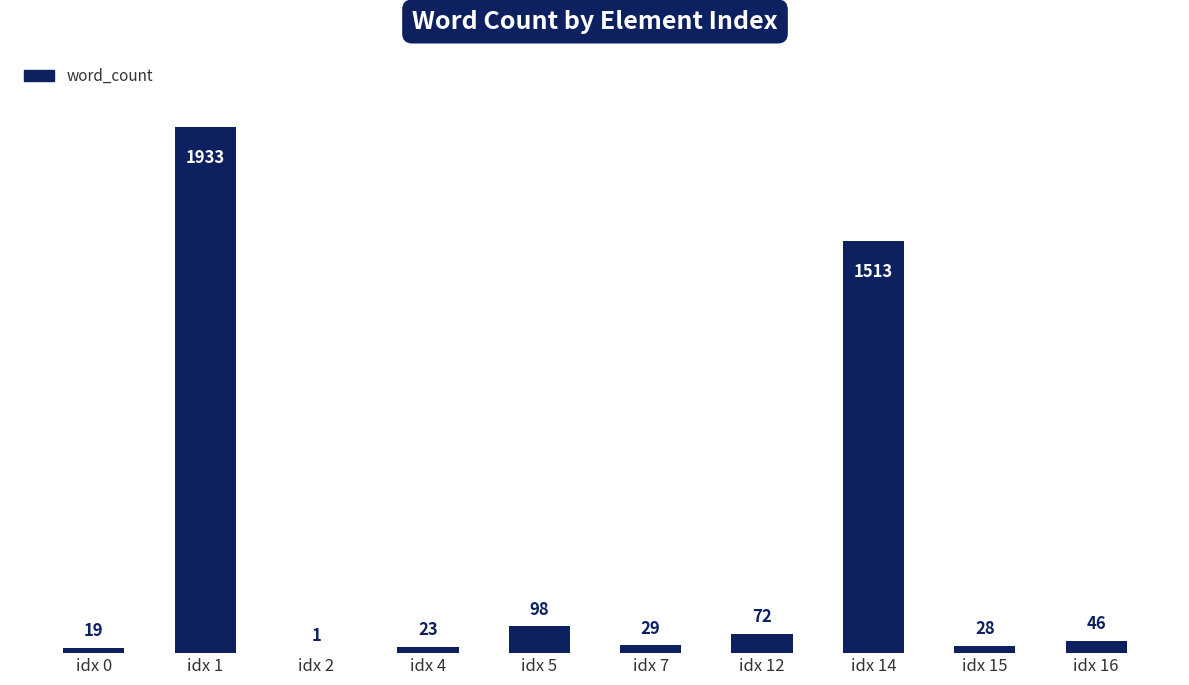

Reading left to right, what are all the values shown in this chart?

idx 0=19	idx 1=1933	idx 2=1	idx 4=23	idx 5=98	idx 7=29	idx 12=72	idx 14=1513	idx 15=28	idx 16=46